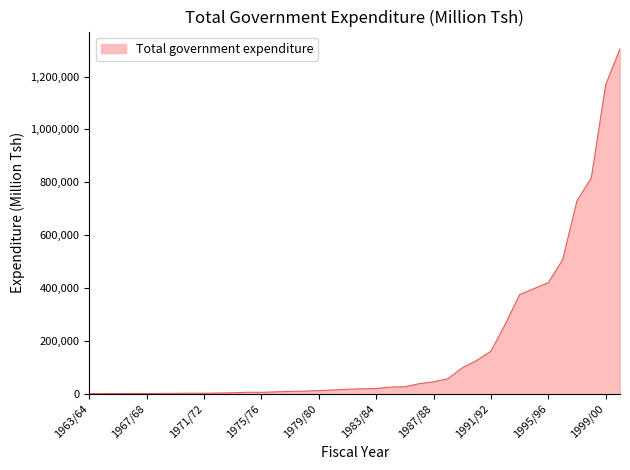

What is the greatest value displayed?

1305035.3